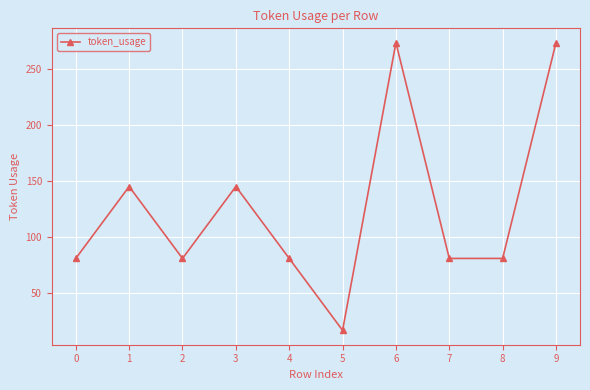

What is the greatest value displayed?

273